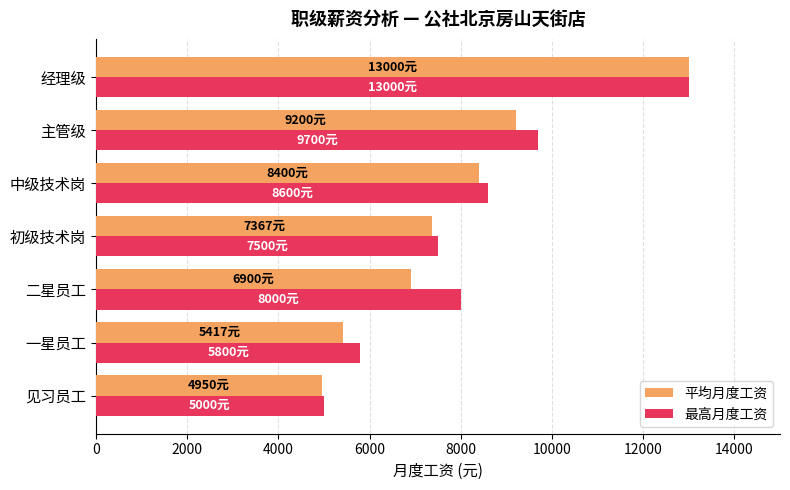

Is the value of 最高月度工资 at 一星员工 greater than the value of 平均月度工资 at 初级技术岗?

No